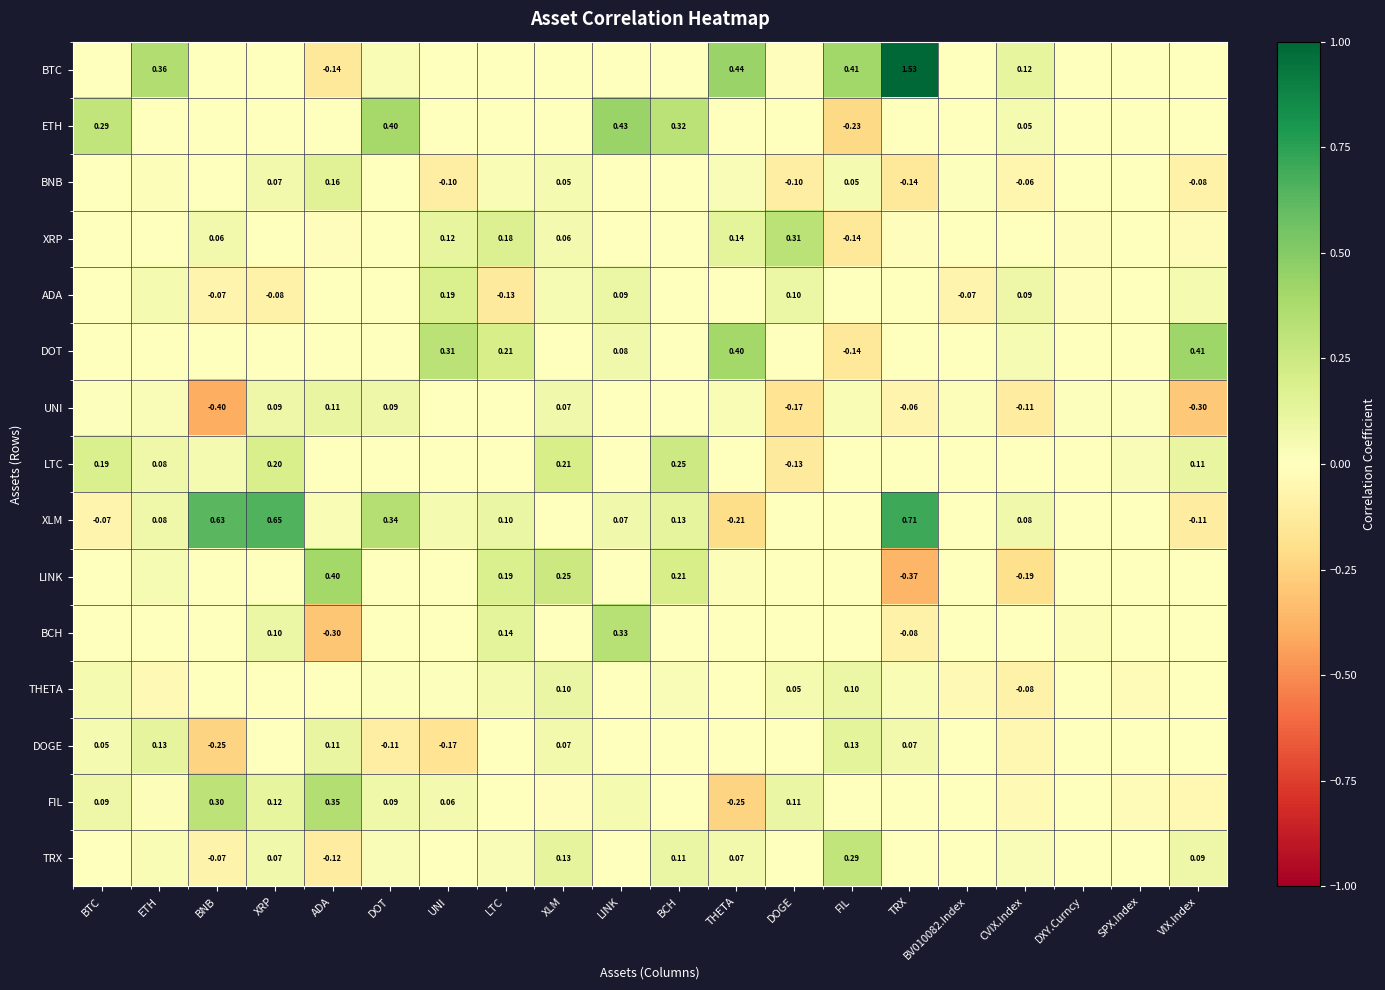

Which series changed the most between THETA and DXY.Curncy?

BTC